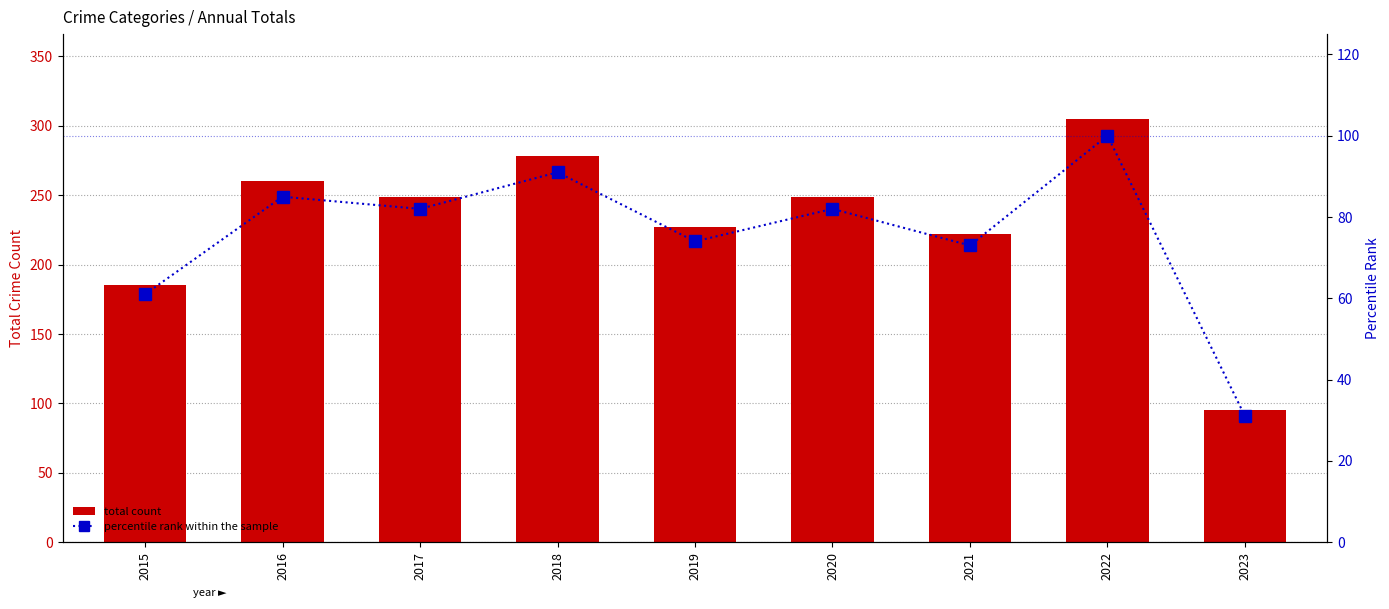

What are all the series names shown in the legend?

total count, percentile rank within the sample